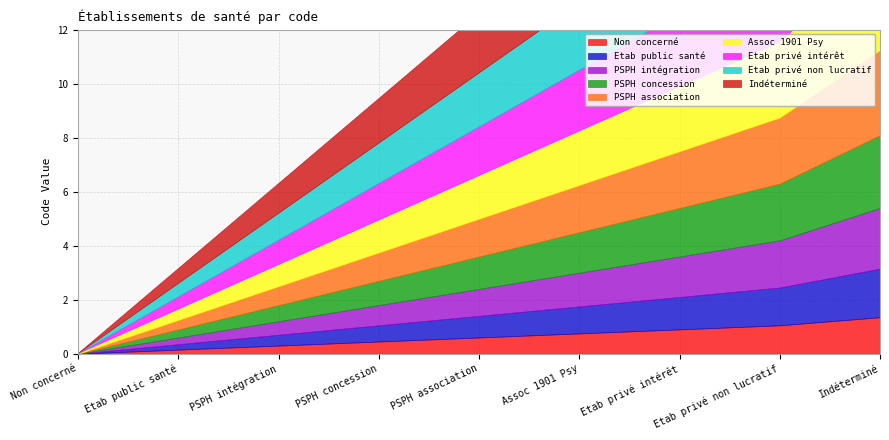

What is the label of the 7th point from the left?

Etab privé intérêt